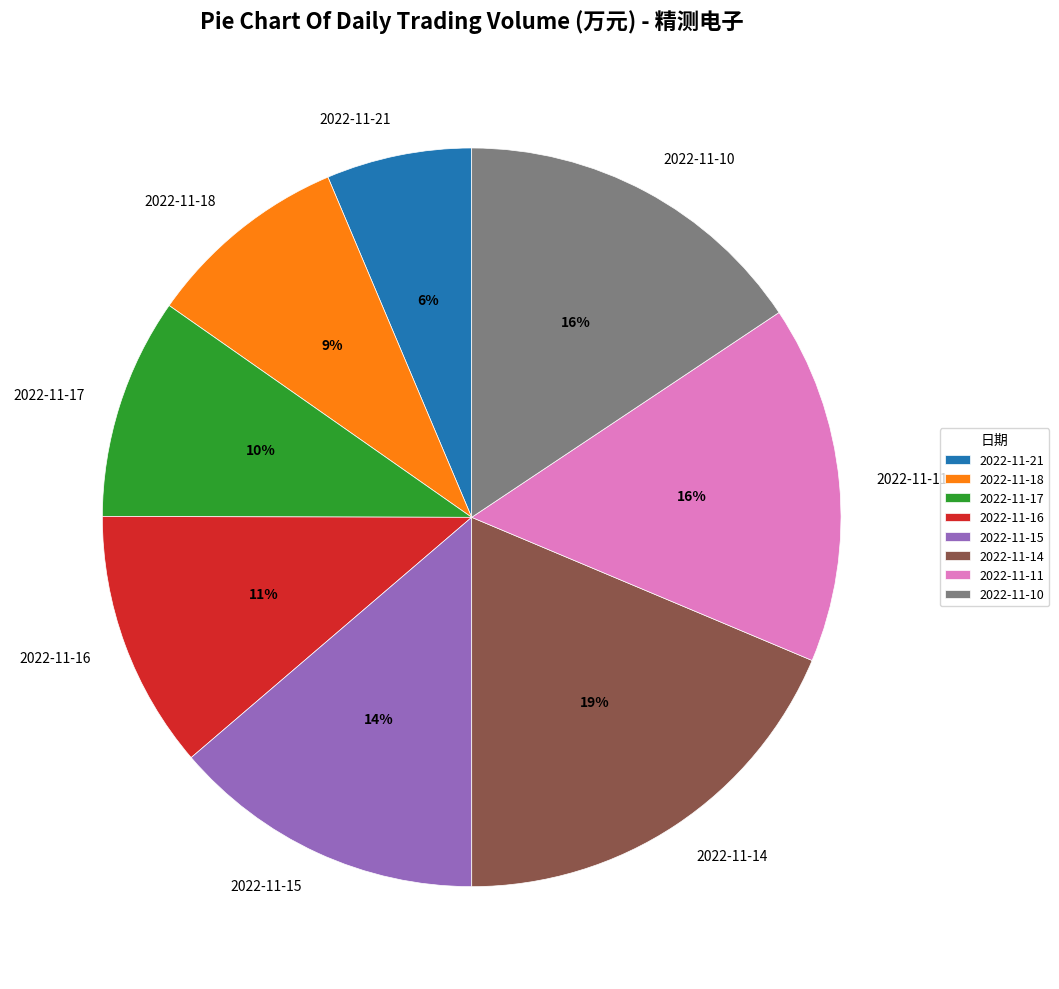

True or false: 2022-11-21 accounts for 6% of the total.

True